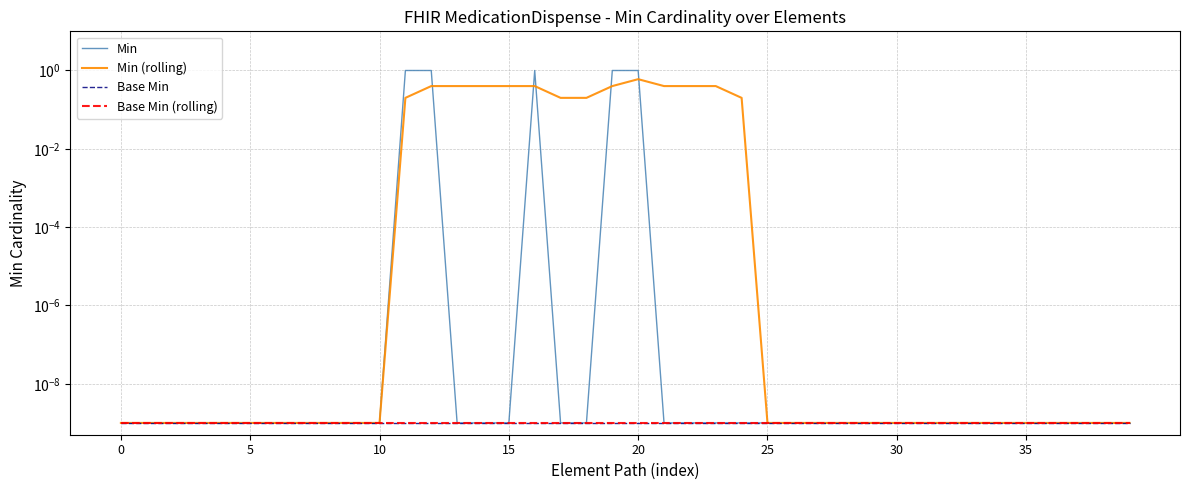

Is it true that Base Min equals 0.0 at 36?

False